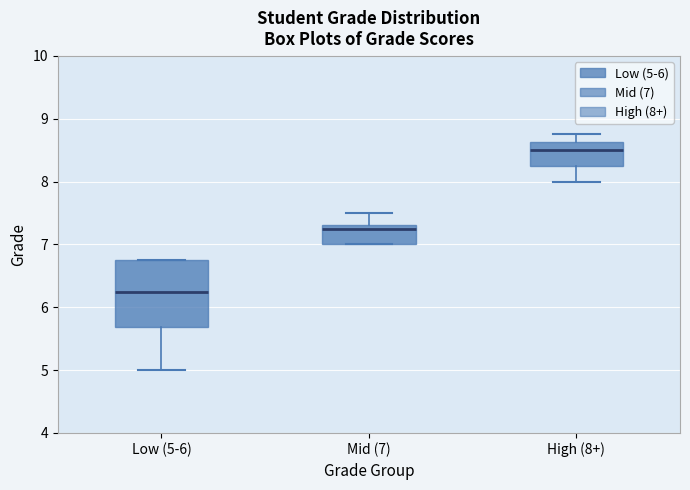

Reading left to right, read every box against the y-axis: the position of its median line, the range the box covers, and the ends of its whiskers. The values are not printed on the chart, so give them approximately, as read against the axis.

Low (5-6): median 6.3, box 5.7 to 6.8, whiskers 5.0 to 6.8
Mid (7): median 7.3 (just below the box's upper edge), box 7.0 to 7.3, whiskers 7.0 to 7.5
High (8+): median 8.5, box 8.3 to 8.6, whiskers 8.0 to 8.8